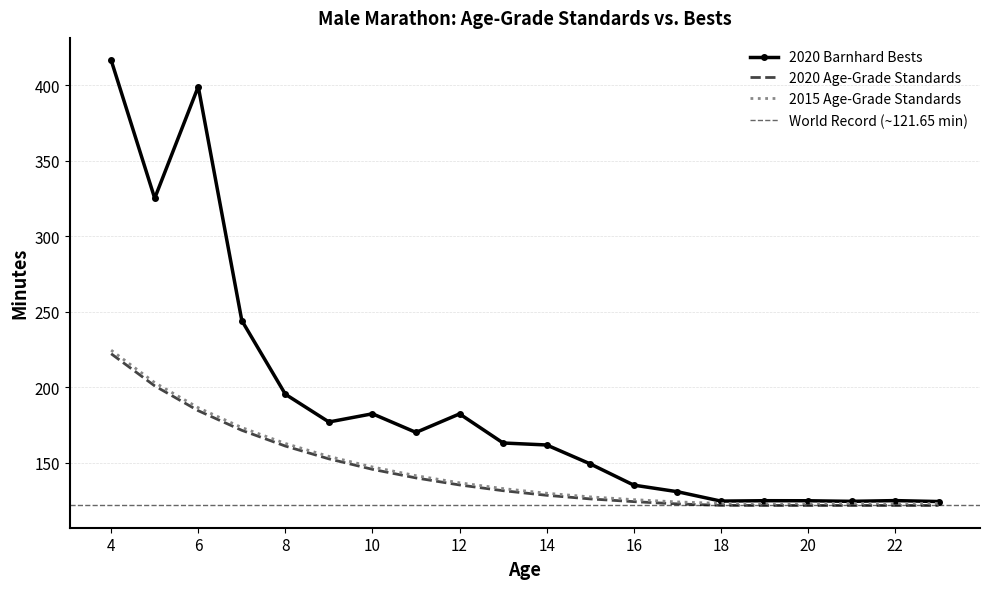

In 2020 Barnhard Bests, how many points are higher than both neighbors (excluding endpoints)?

5